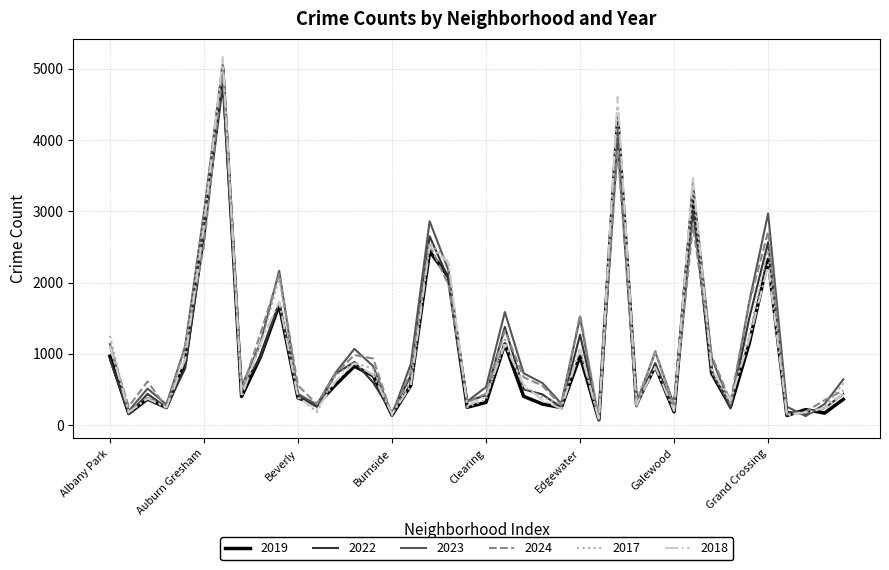

What are all the series names shown in the legend?

2019, 2022, 2023, 2024, 2017, 2018